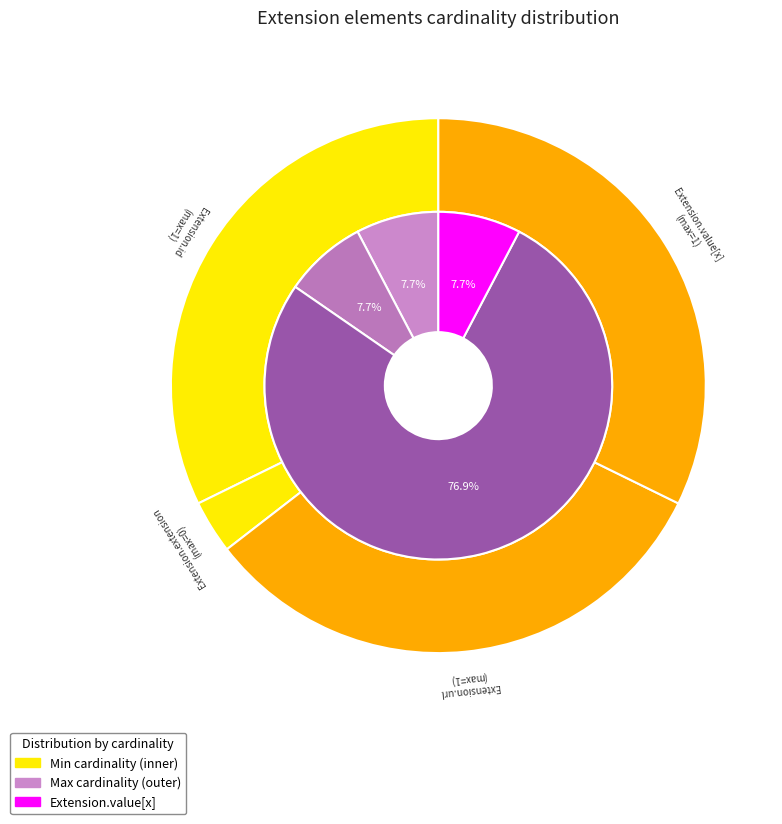

True or false: Extension.id accounts for 1% of the total.

False